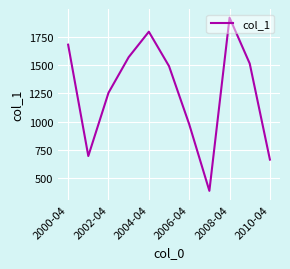

What is the difference between the maximum and minimum values?

1534.8